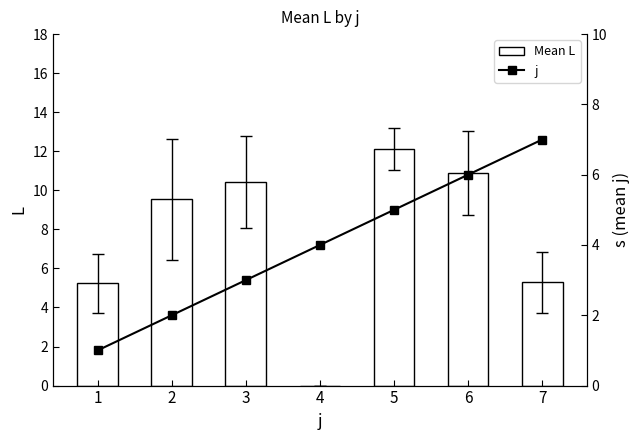

List the series in order of their peak value, highest first.

Mean L, j